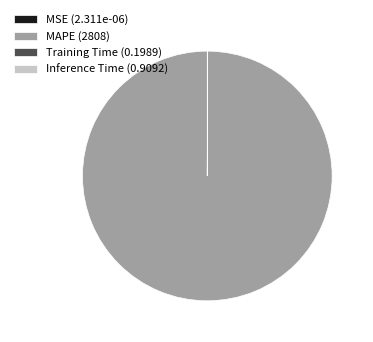

Is it true that MAPE (2808) is 100% of the pie?

True